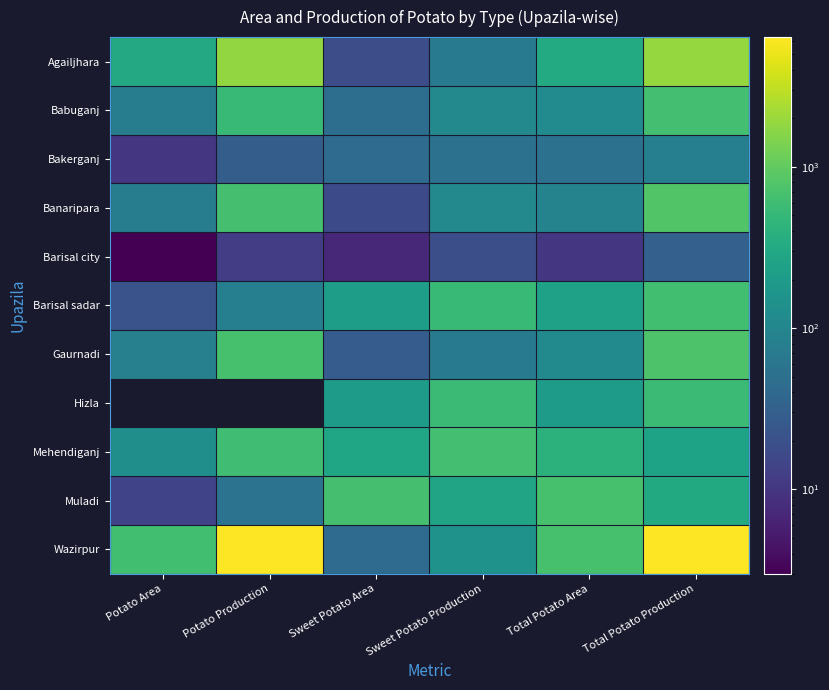

What is the sum of all Barisal sadar values?

1718.0